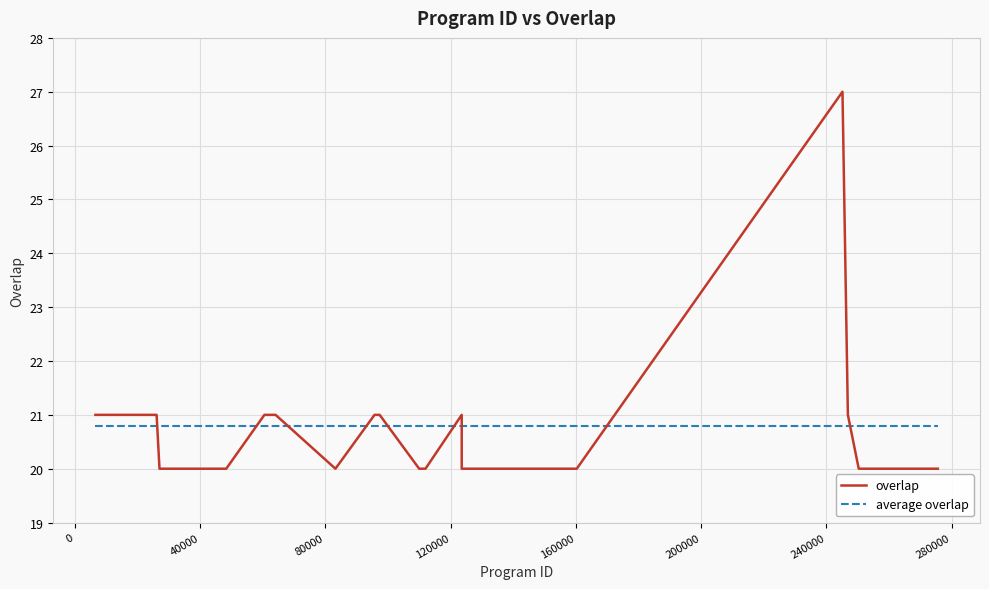

How many overlap values are between 20 and 21?

24